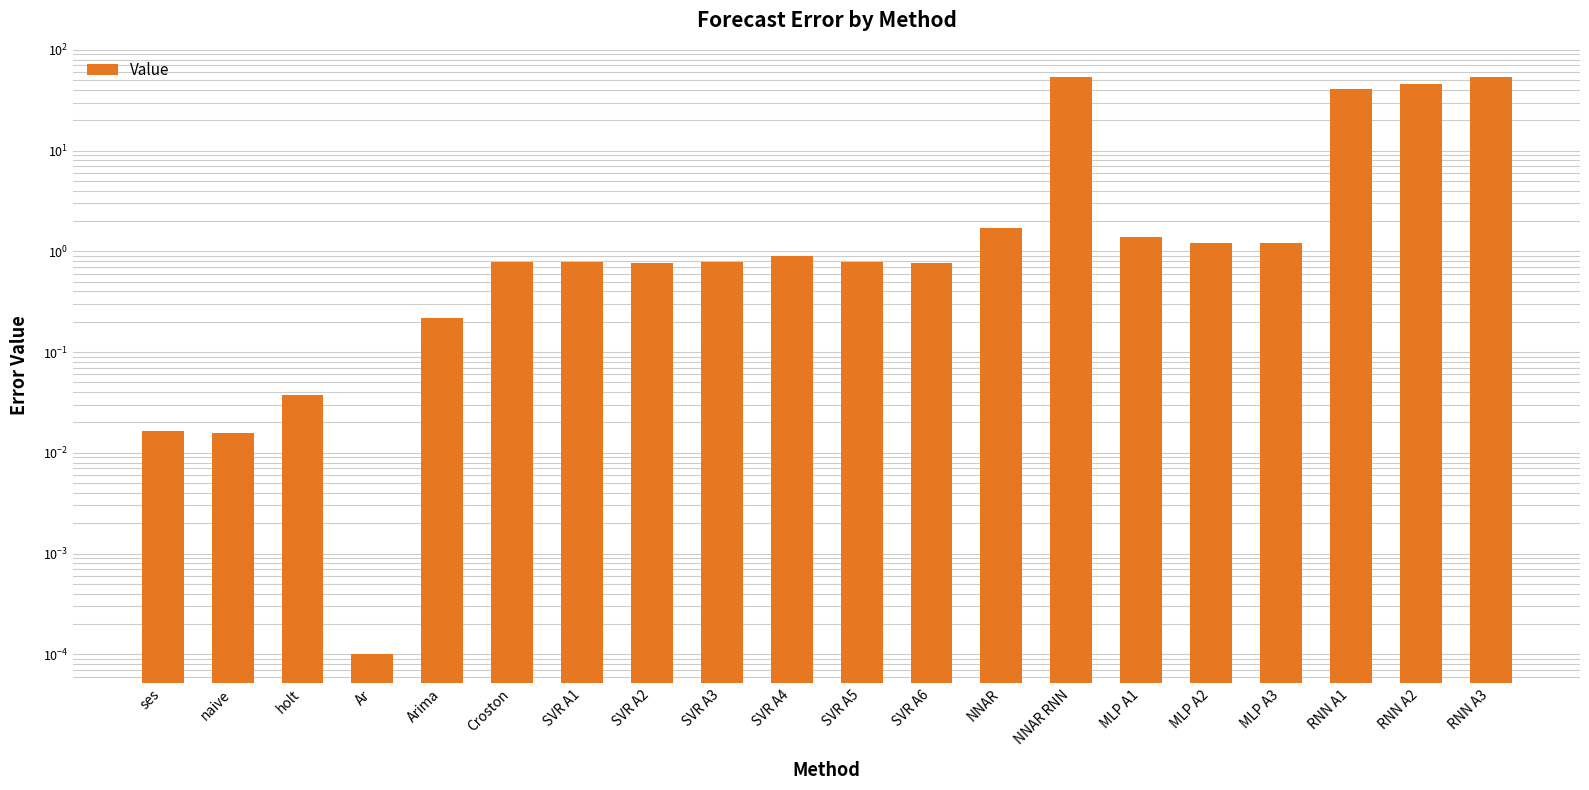

Which label corresponds to the largest value in the chart?

NNAR RNN